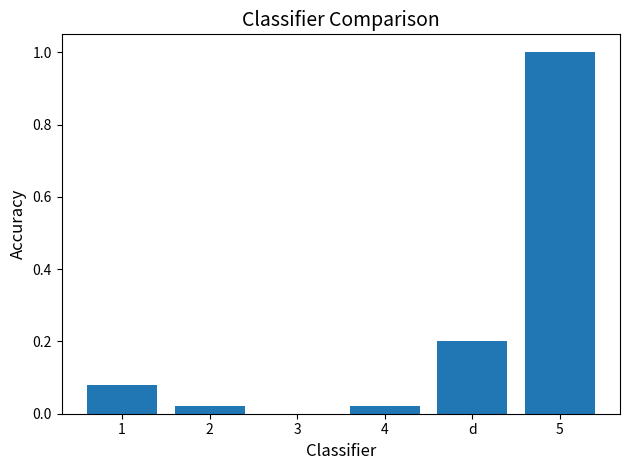

True or false: the data shows 0.0 at 1.

False